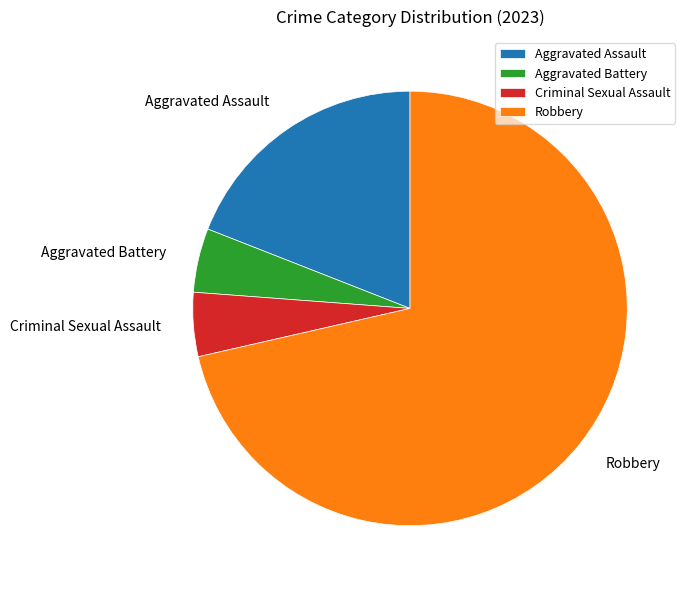

What is the ratio of the value at Aggravated Assault to the value at Robbery?

0.3